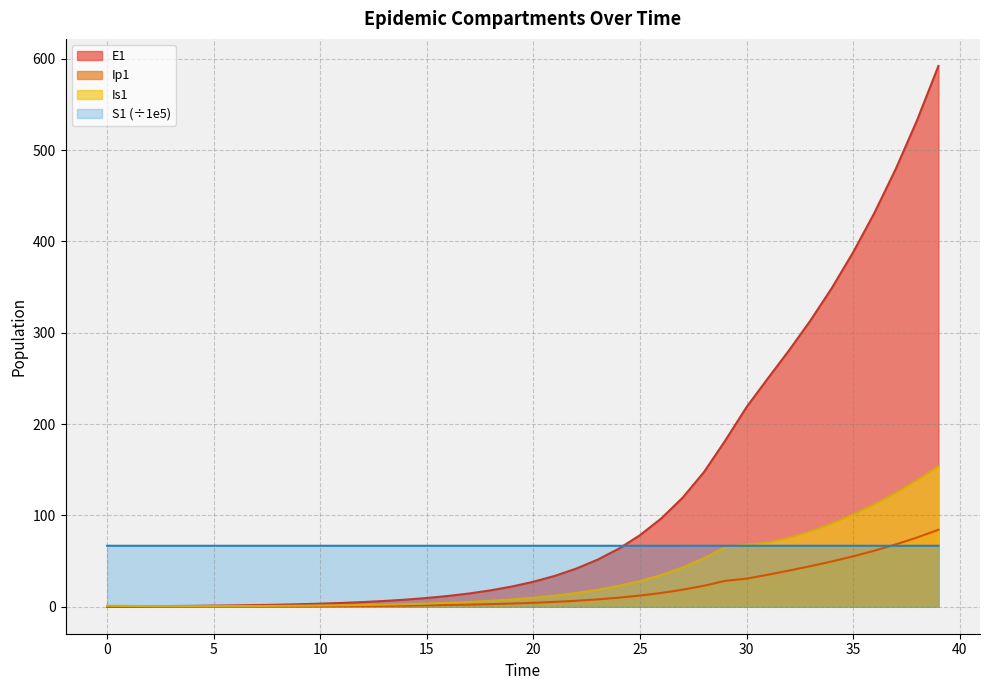

What is the total value across all series at 7?

69.5